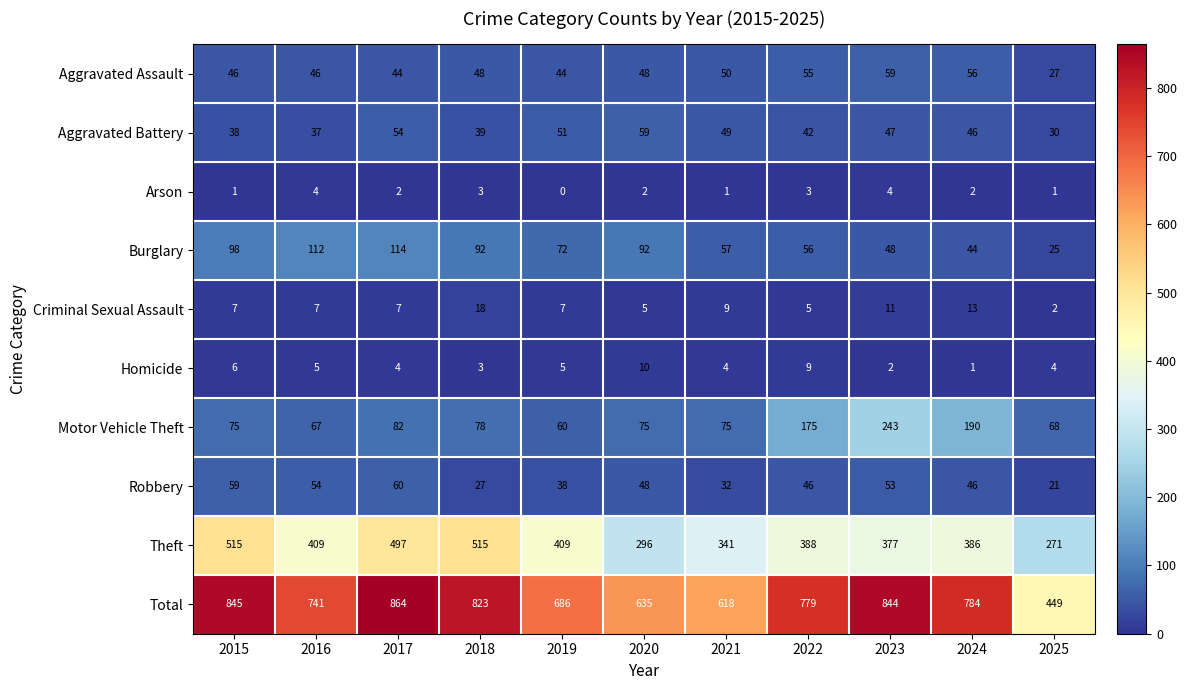

What is the difference between the Aggravated Battery values at 2024 and 2020?

13